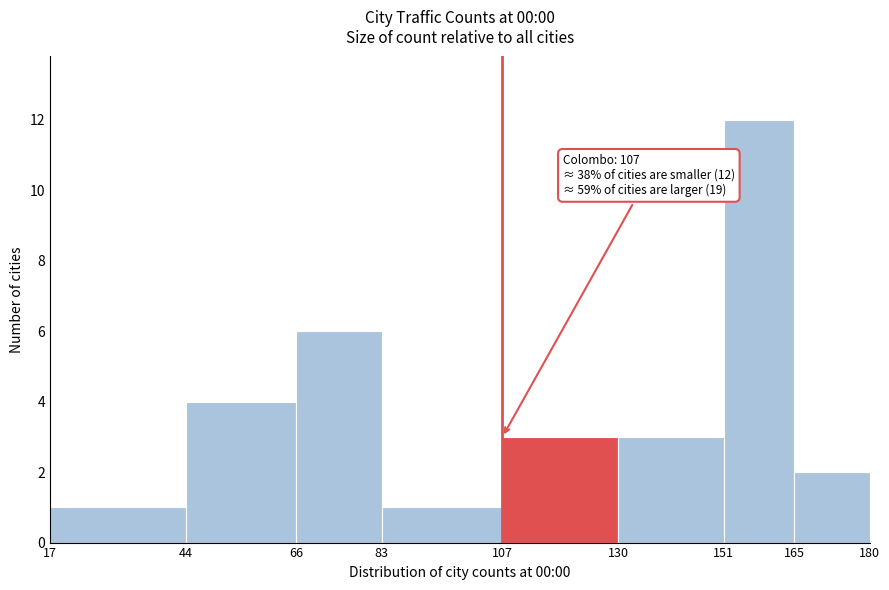

Over which range of the x-axis is the bar tallest?

151 to 165